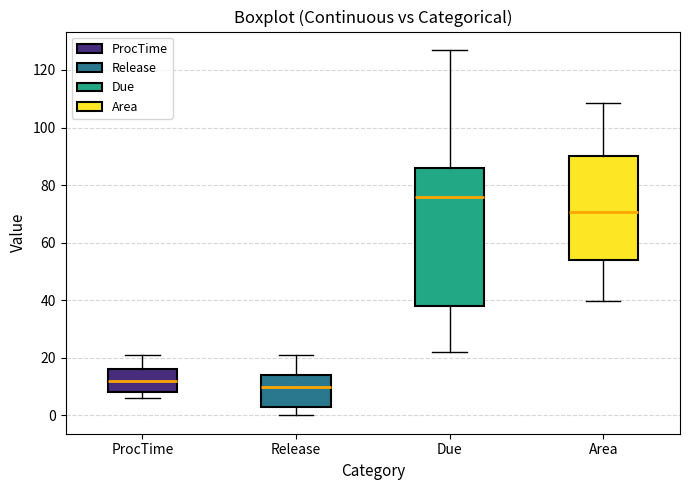

Which box has the highest median line?

Due